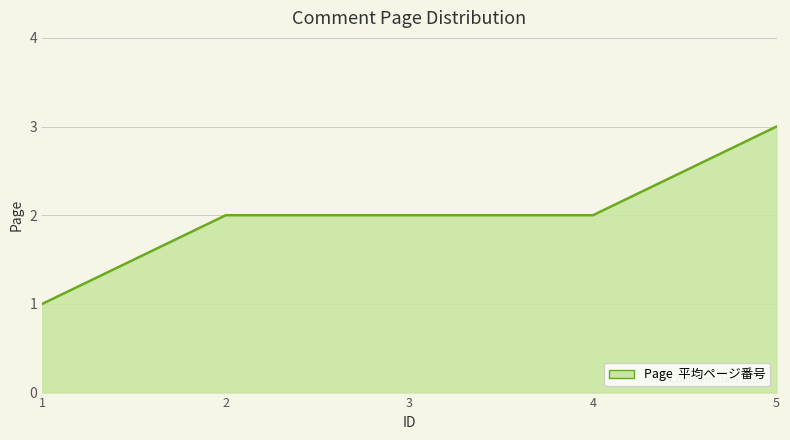

What is the approximate value at 4?

2